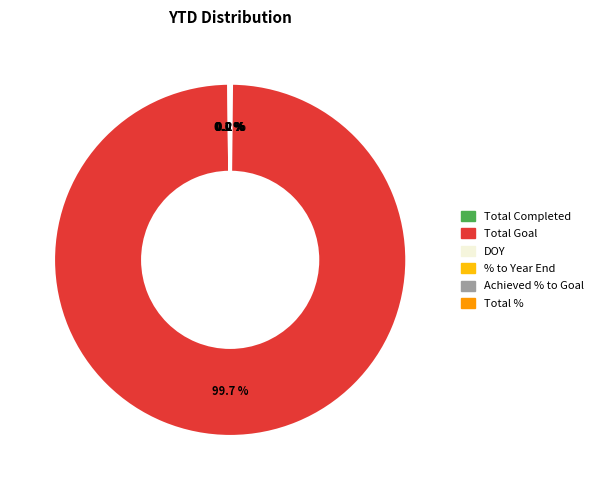

Which category has the biggest portion of the pie?

Total Goal